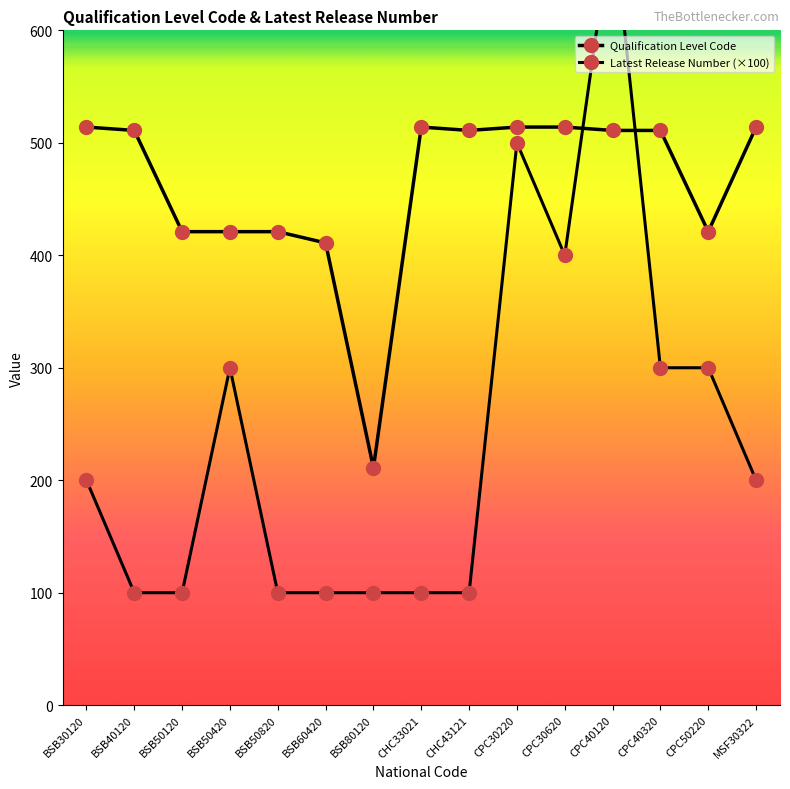

List the series in order of their overall mean, highest first.

Qualification Level Code, Latest Release Number